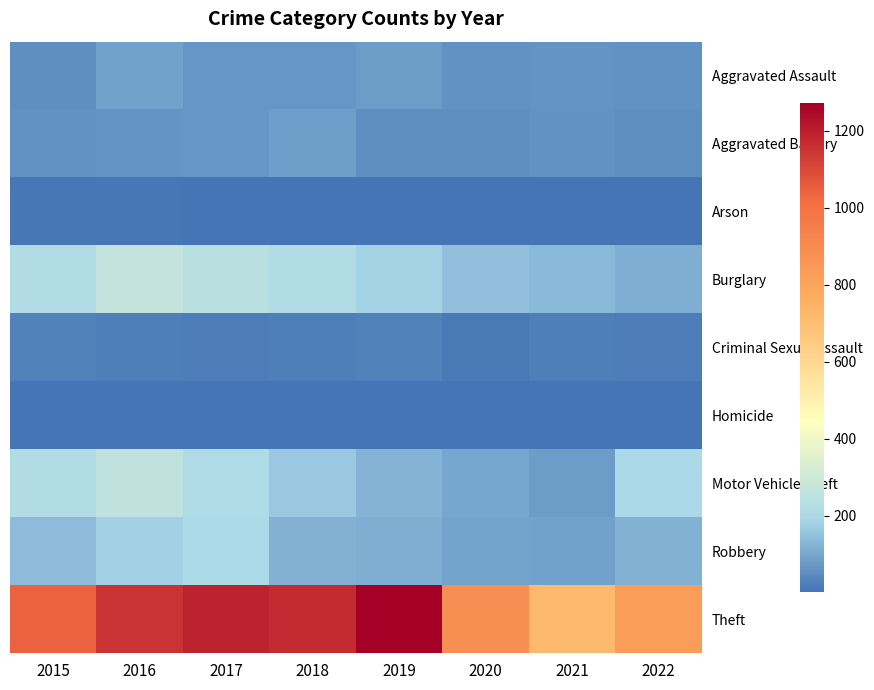

Which series has the largest range (max minus min)?

Theft